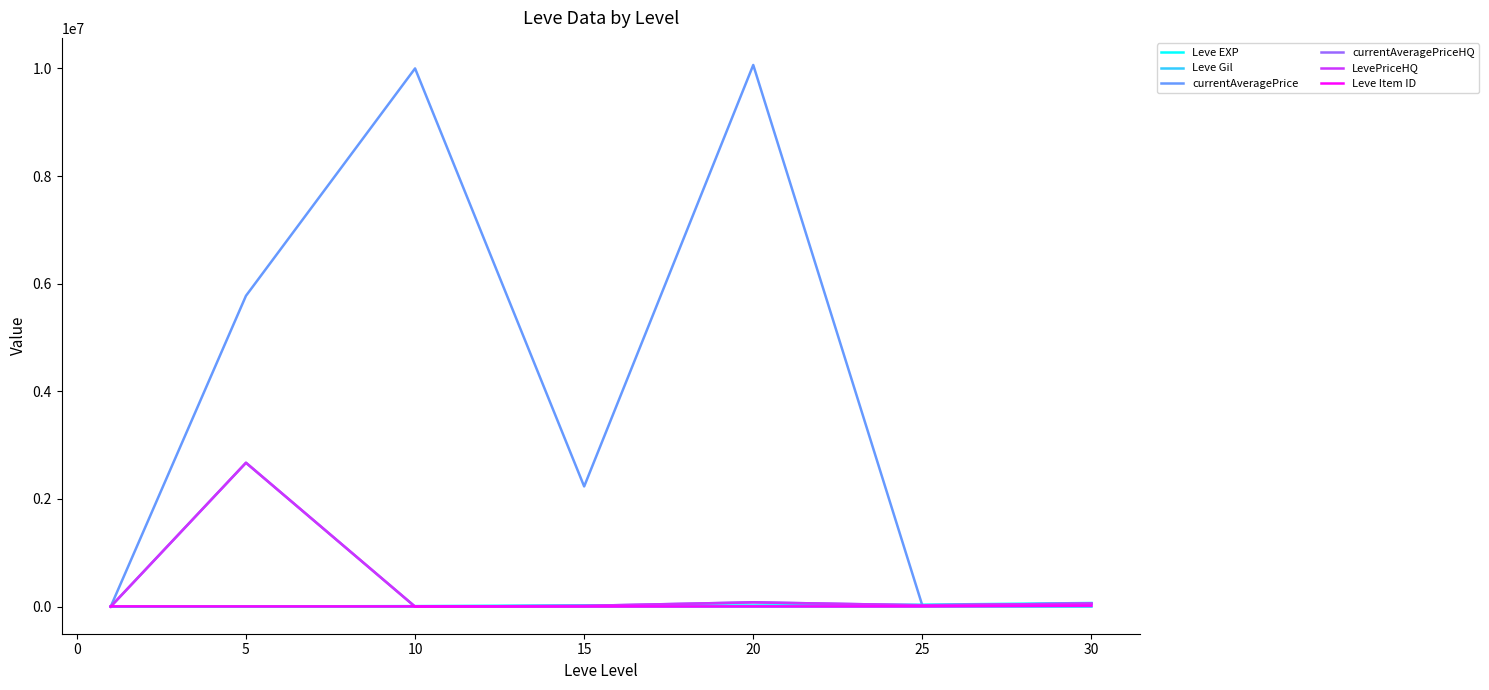

Rank the series by their maximum value, from lowest to highest.

Leve Gil, Leve Item ID, Leve EXP, currentAveragePriceHQ, LevePriceHQ, currentAveragePrice